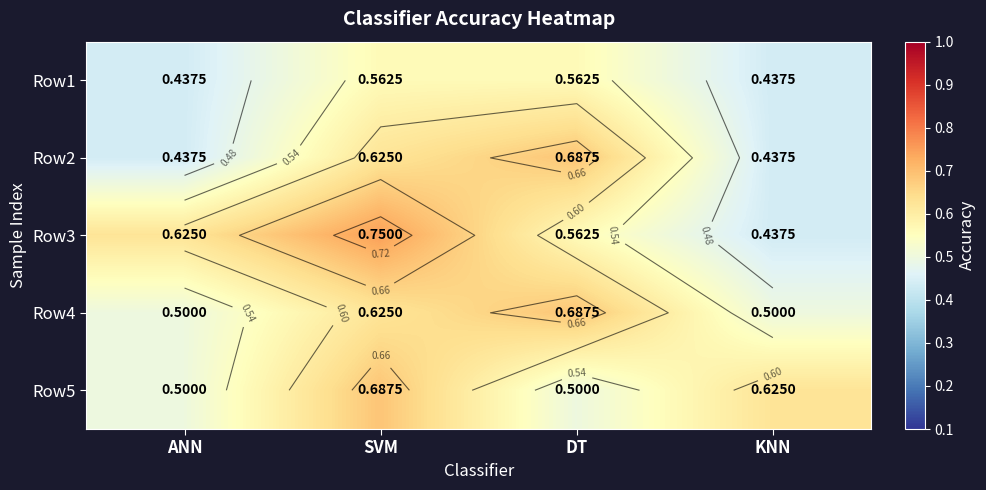

How many series are shown in this chart?

5